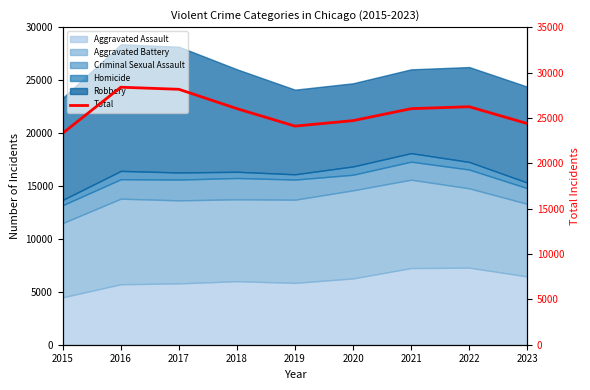

What value does the data have at 2021, to the nearest 10?

26020